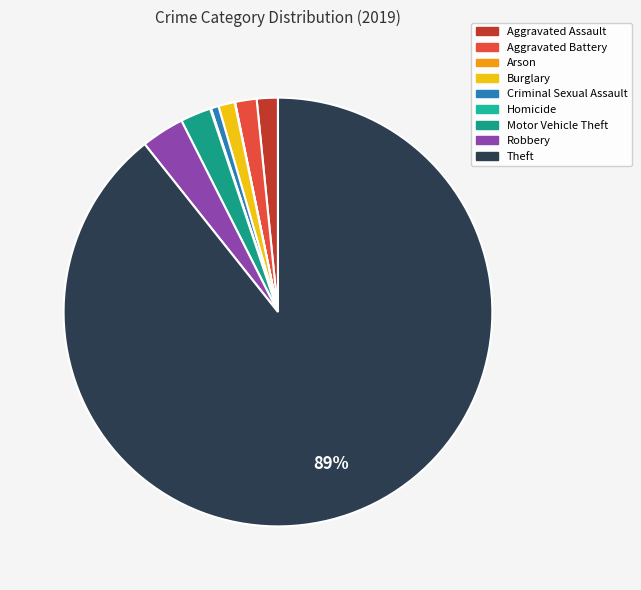

Does any single category account for the majority?

Yes